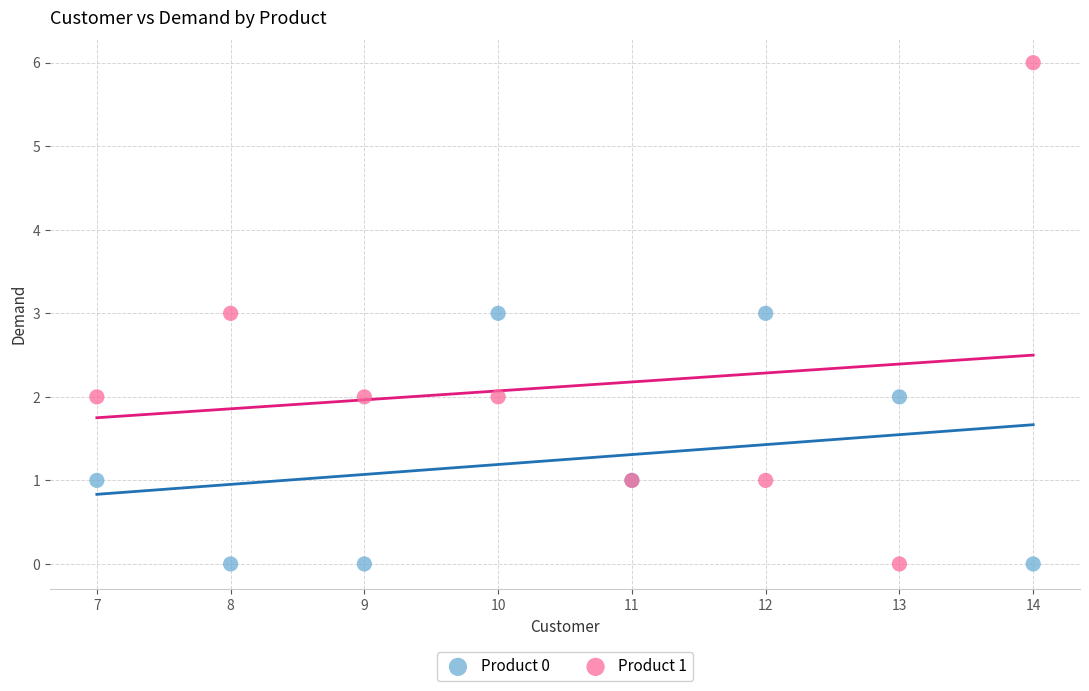

Which series has the widest spread of Y values?

Product 1